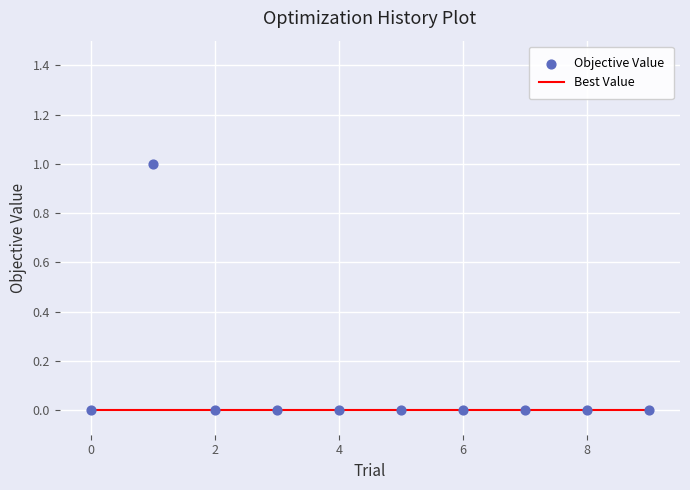

Which series has the widest spread of Y values?

Objective Value